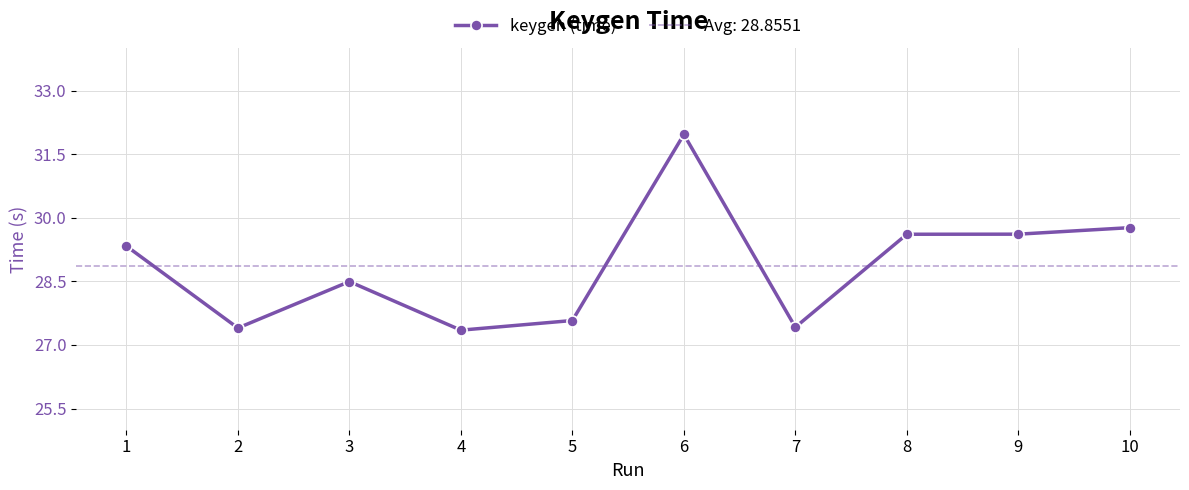

Read the value at 3.

28.5